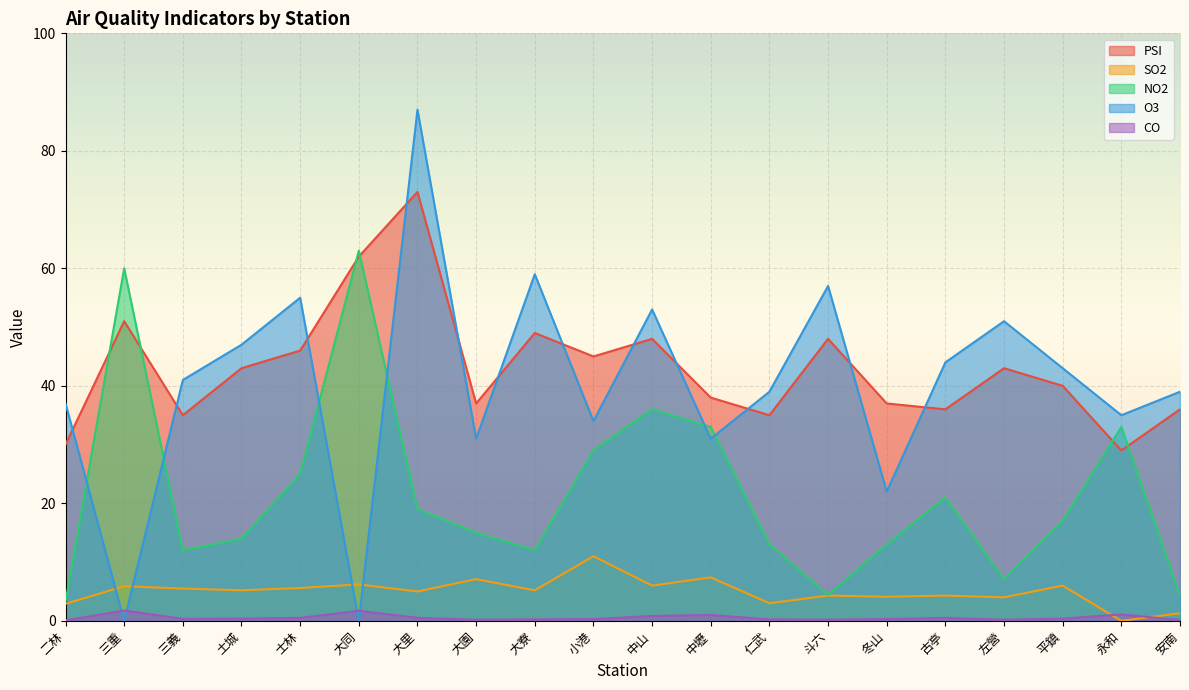

How many data points in NO2 are less than 17?

10